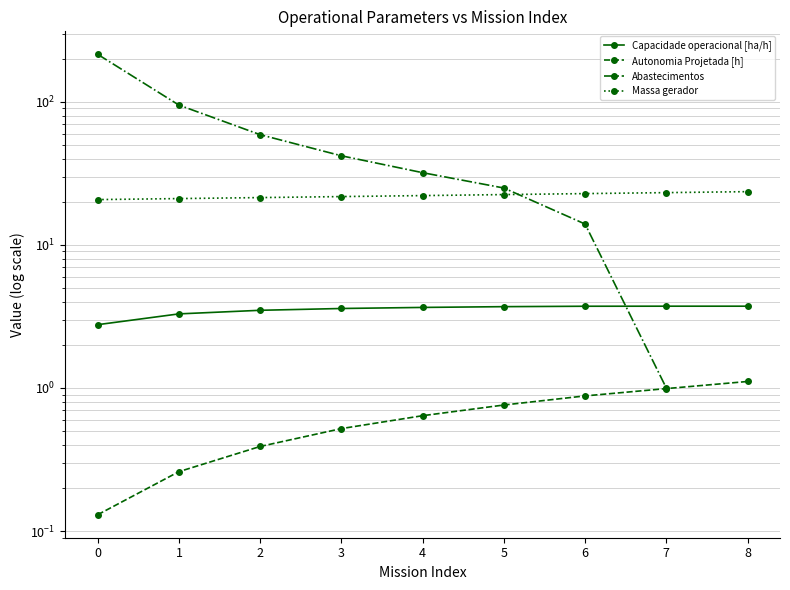

What is the minimum value shown in the chart?

0.1